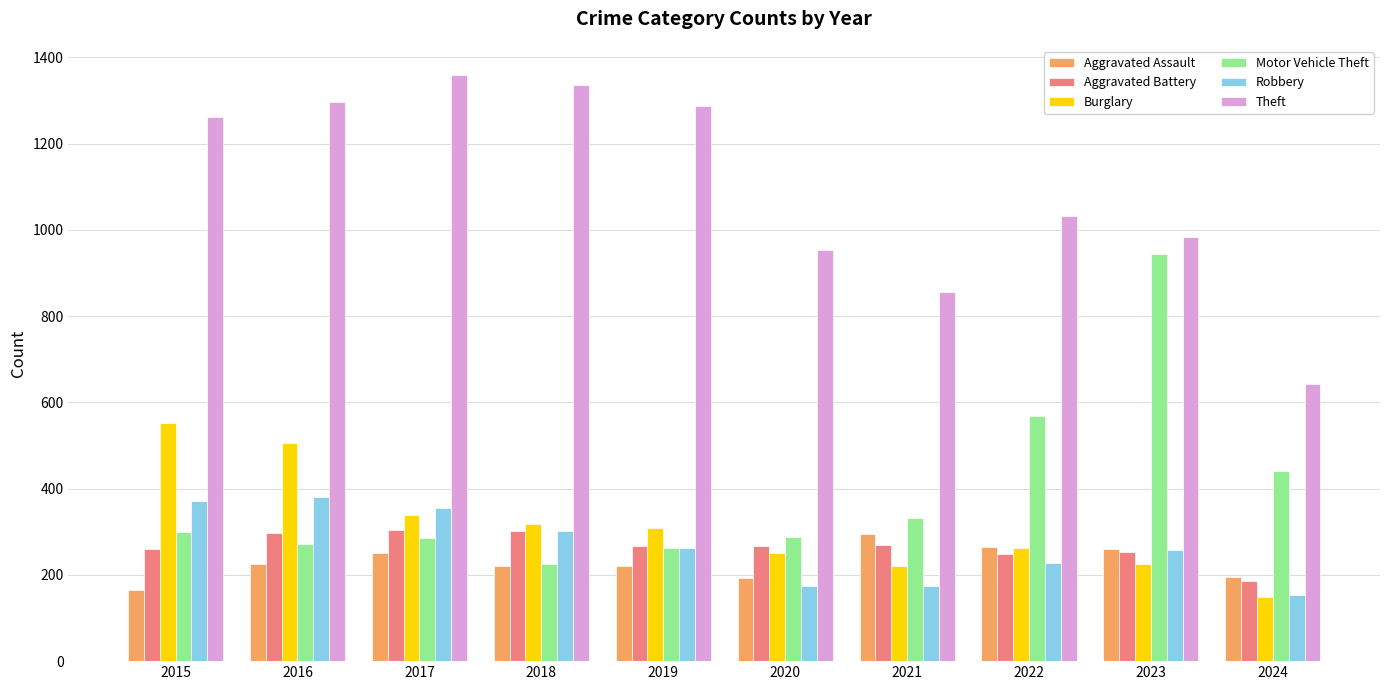

Which category has the highest value in the Aggravated Assault series?

2021